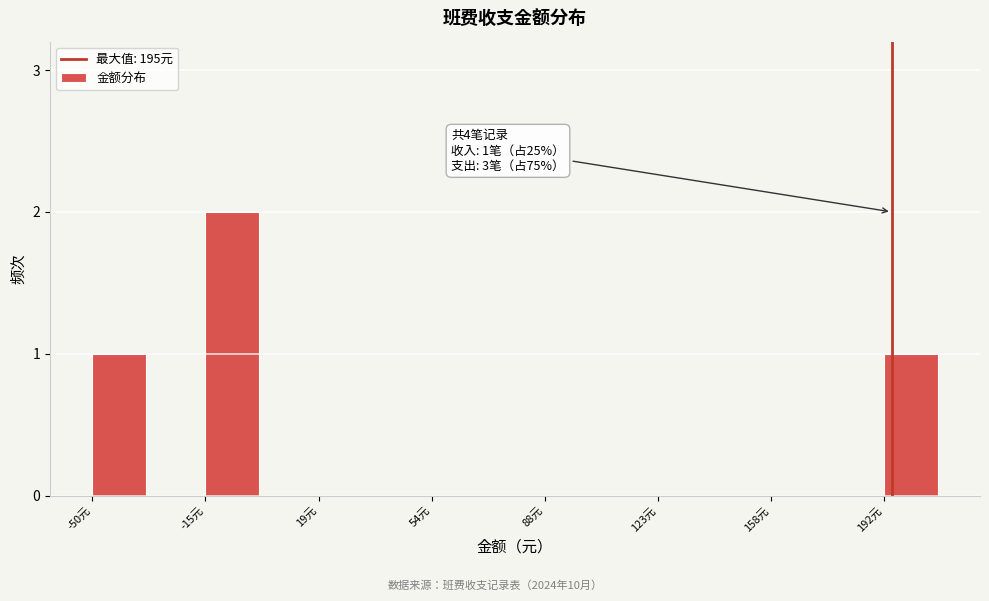

Read against the x-axis, roughly where is the centre of the tallest bar?

-5